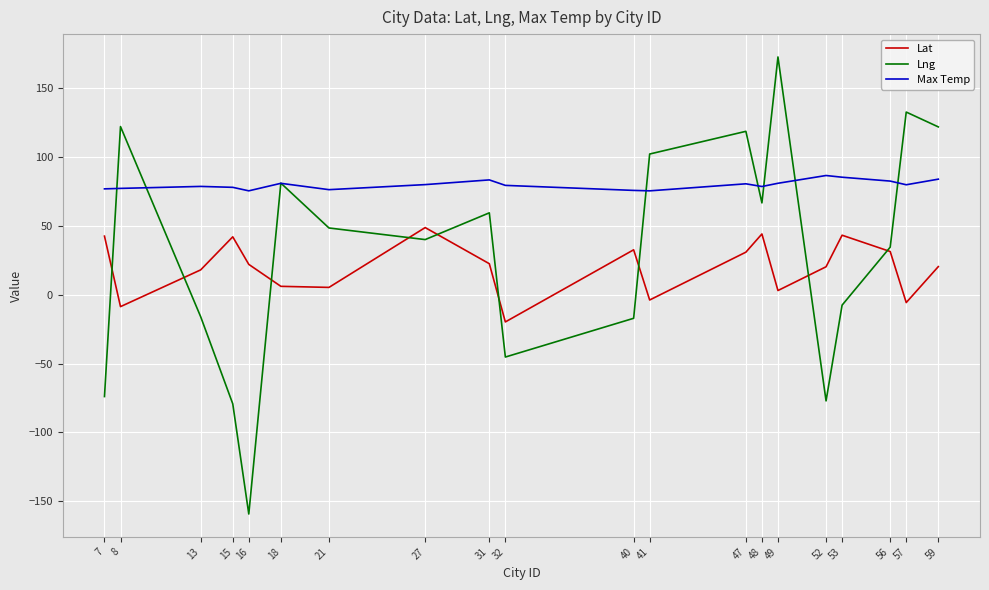

At 40, list the series in order from smallest to largest.

Lng, Lat, Max Temp